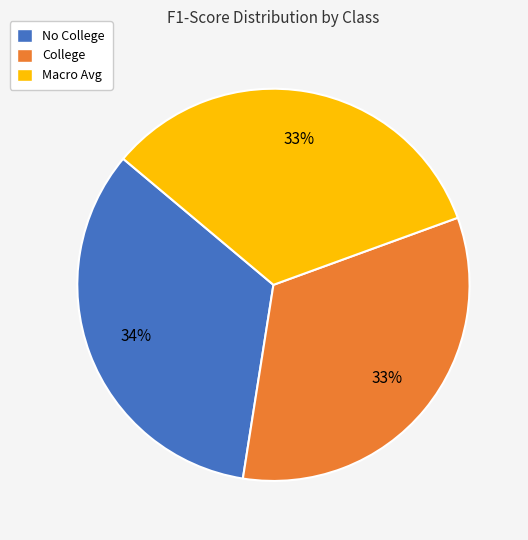

How many slices are in this pie chart?

3